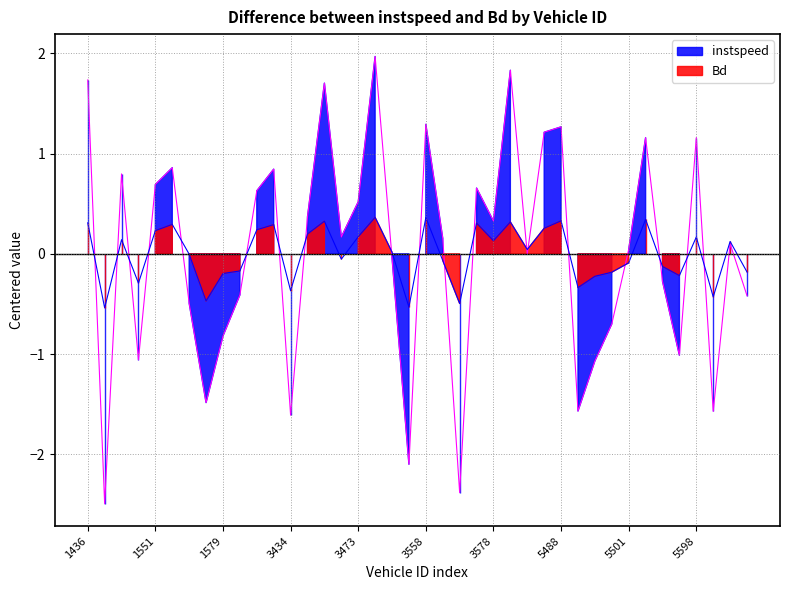

Which series has the widest spread of values?

instspeed